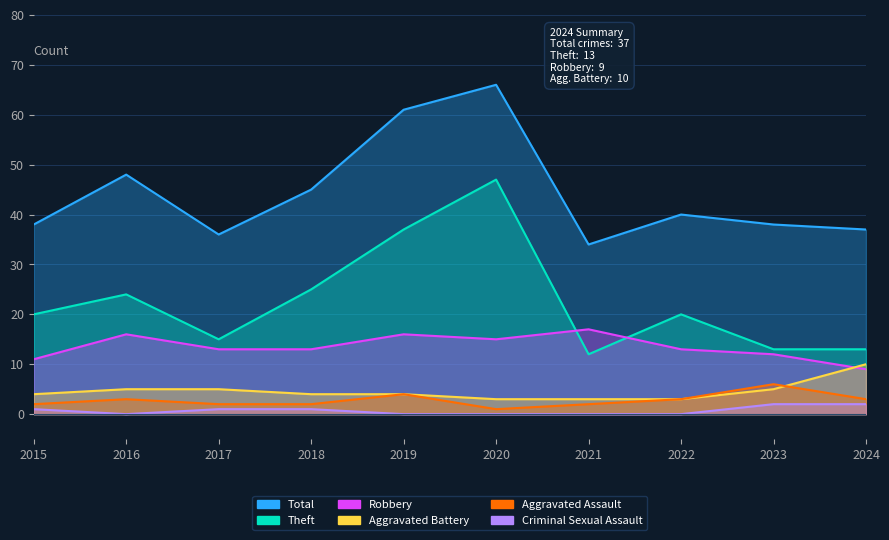

How many lines are shown in the chart?

6